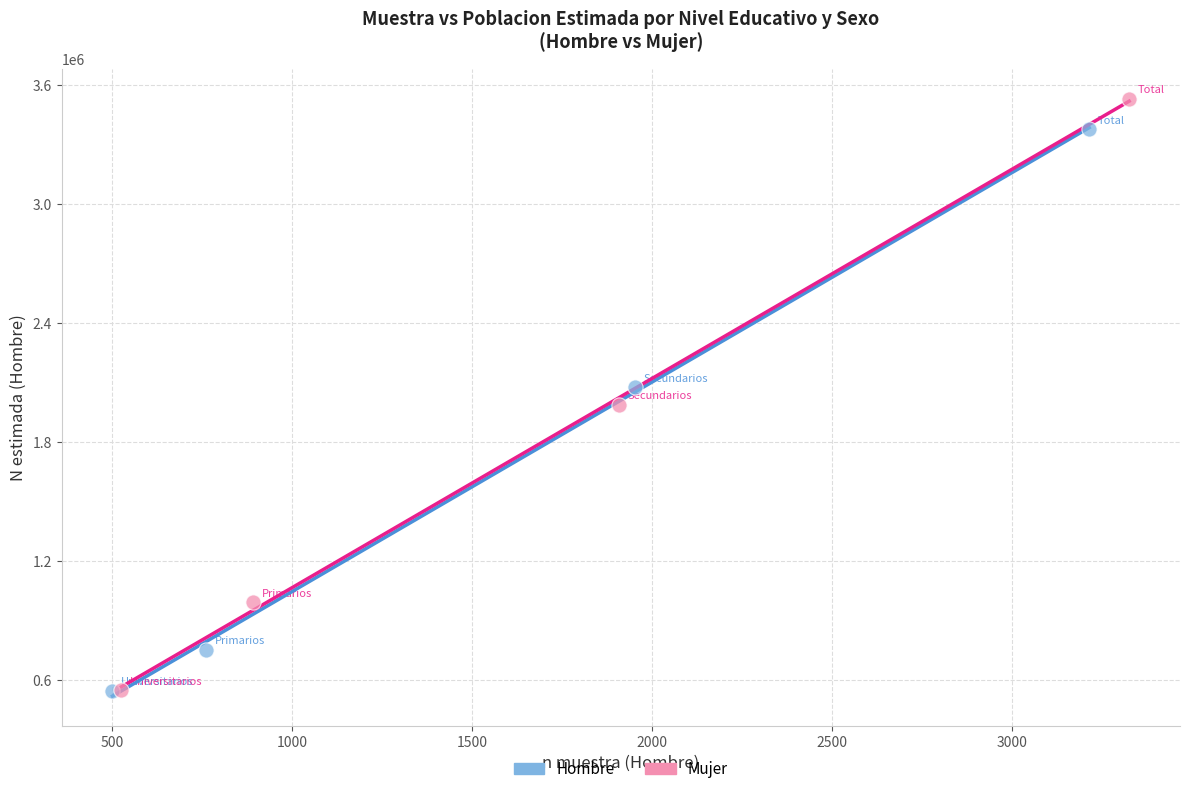

Which series has the widest spread of Y values?

Mujer